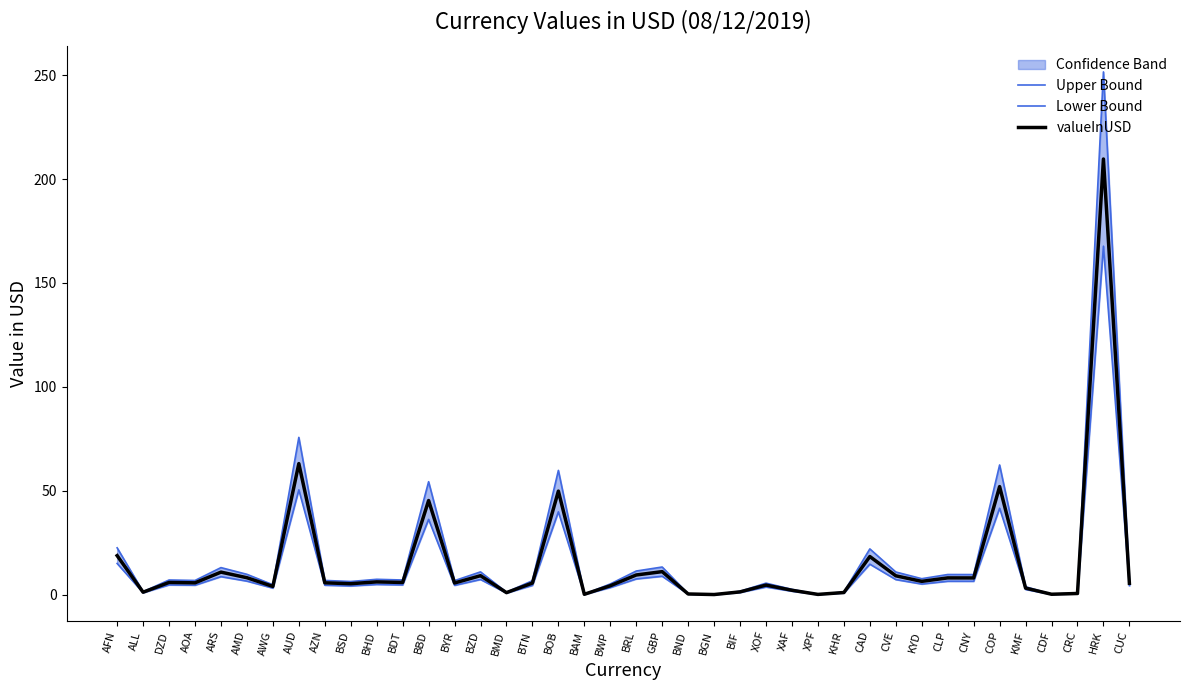

What is the total value across all series at AFN?

56.4